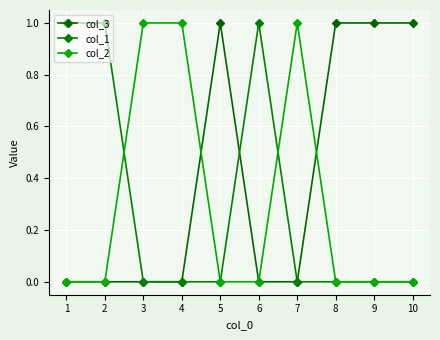

Is the value of col_2 at 9 greater than the value of col_1 at 6?

No